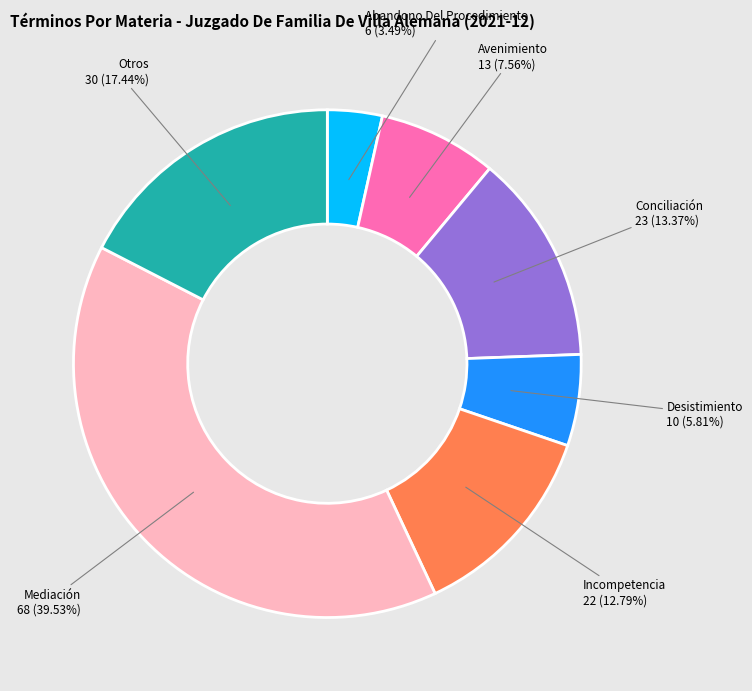

Does Avenimiento represent more than half of the total?

No